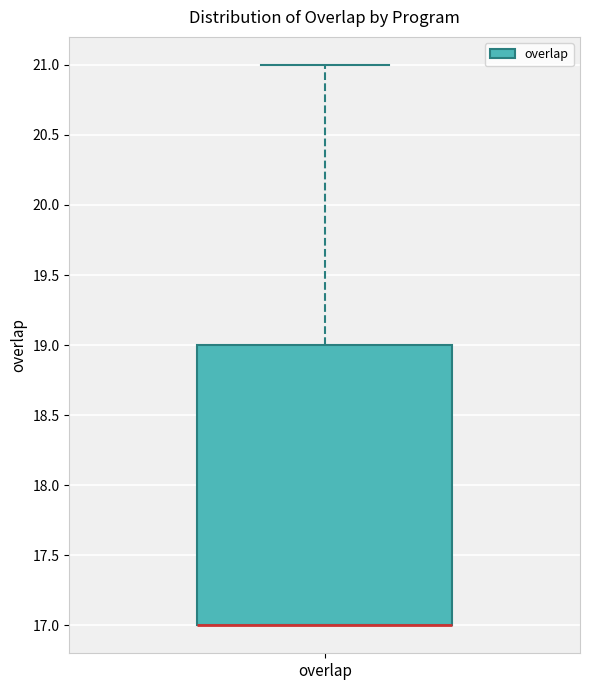

Transcribe this box plot: give where the median line is, the range the box spans, and where the two whiskers end, as read against the y-axis. The values are not printed on the chart, so give them approximately, as read against the axis.

median 17 (drawn on the box's lower edge), box 17 to 19, whiskers 17 to 21